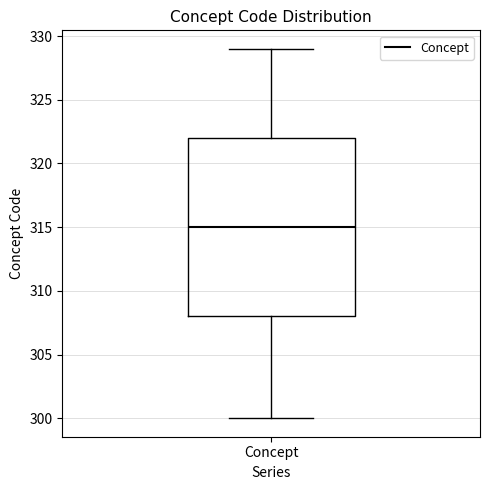

Transcribe this box plot: give where the median line is, the range the box spans, and where the two whiskers end, as read against the y-axis. The values are not printed on the chart, so give them approximately, as read against the axis.

median 315, box 308 to 322, whiskers 300 to 329